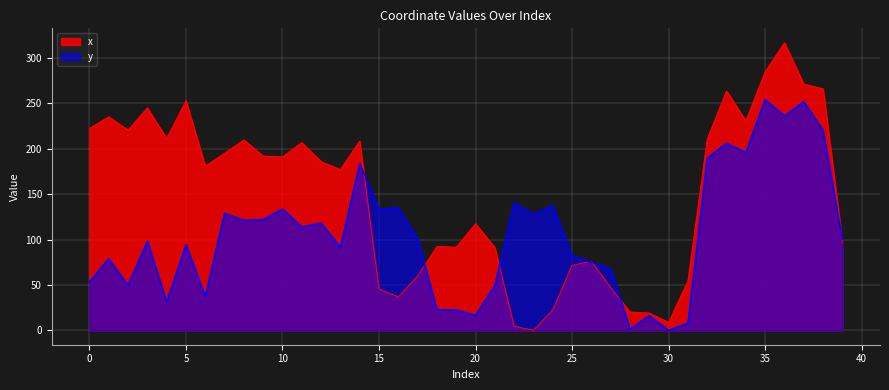

What is the sum of the y values at 1 and 34?

274.8